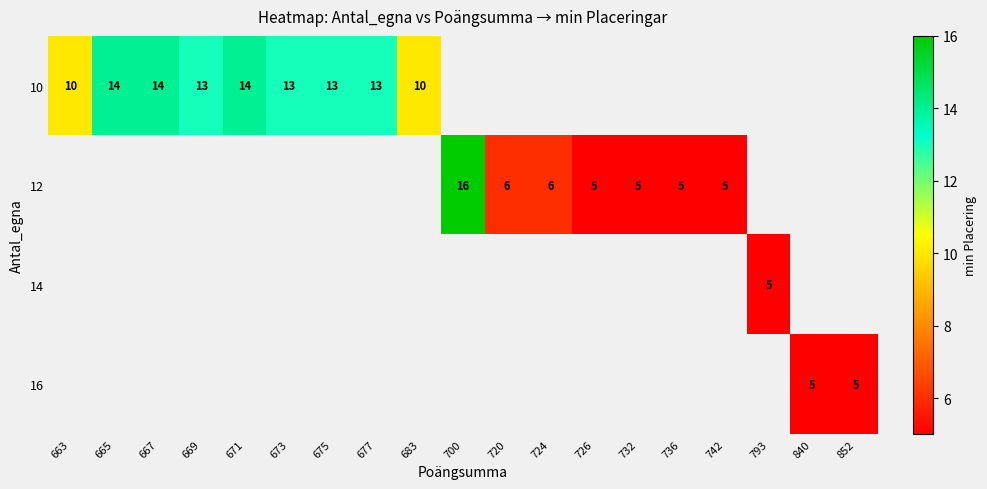

True or false: 12 has a value of 2 at 726.

False